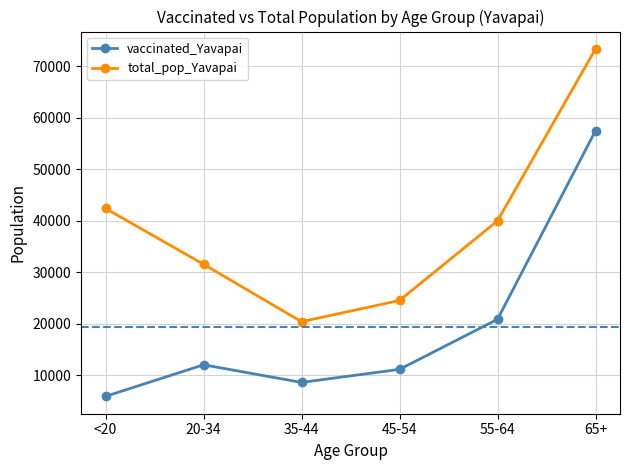

At how many categories does at least one series exceed 19031?

6